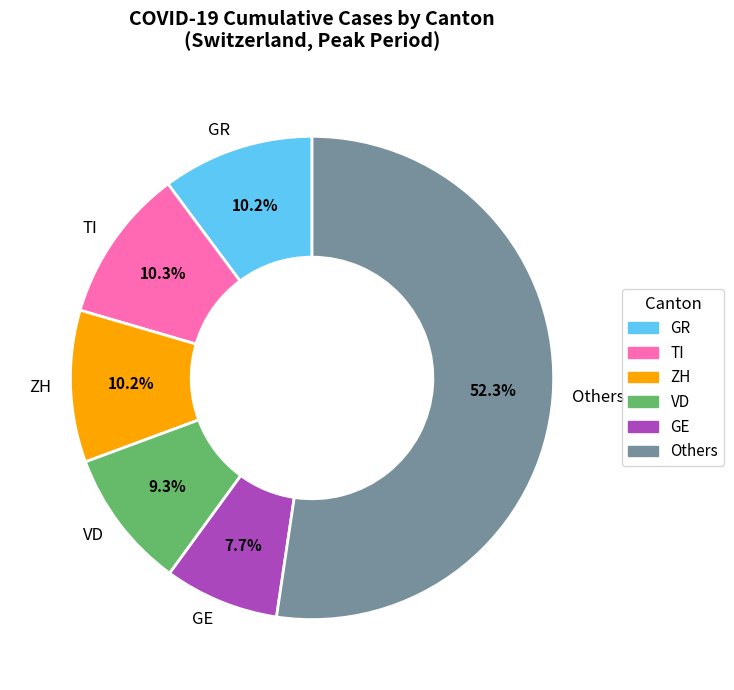

What is the ratio of the value at GR to the value at TI?

1.0